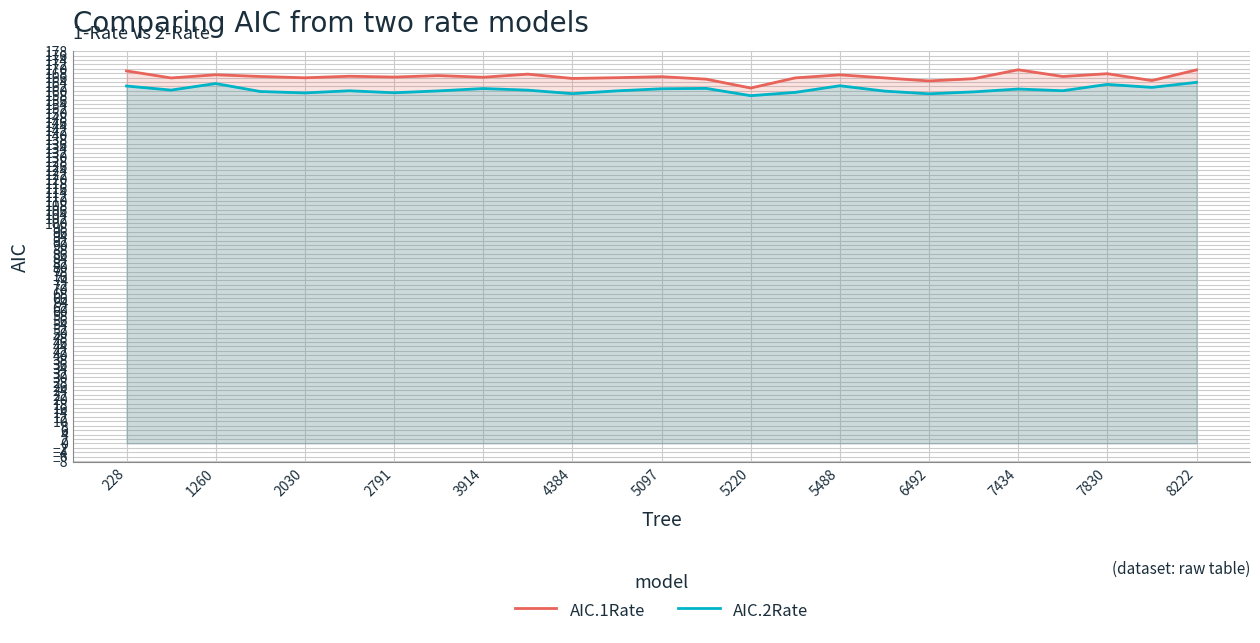

At 7434, list the series in order from largest to smallest.

AIC.1Rate, AIC.2Rate